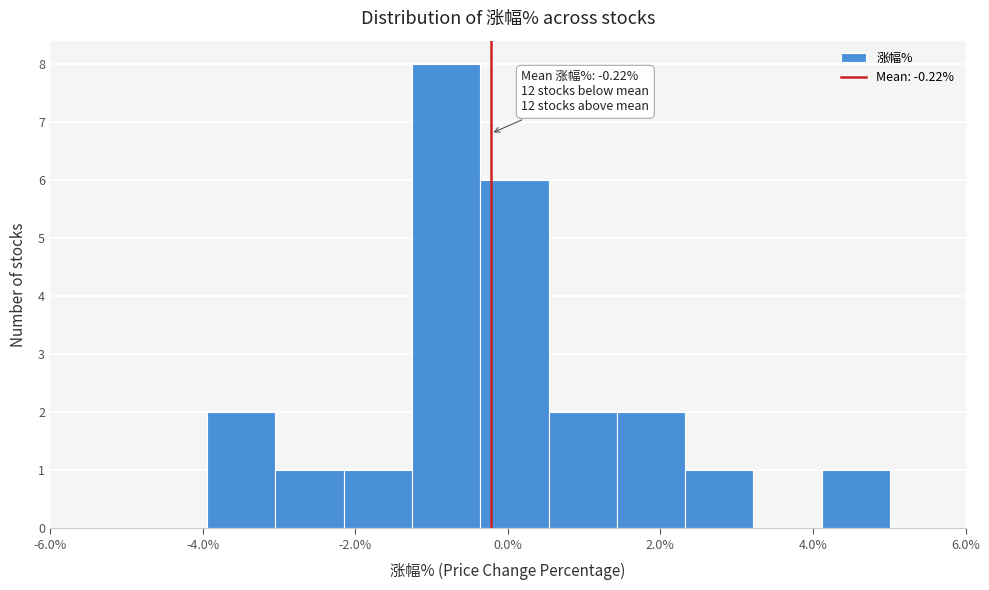

Which range on the x-axis has the tallest bar?

-1.2 to -0.4